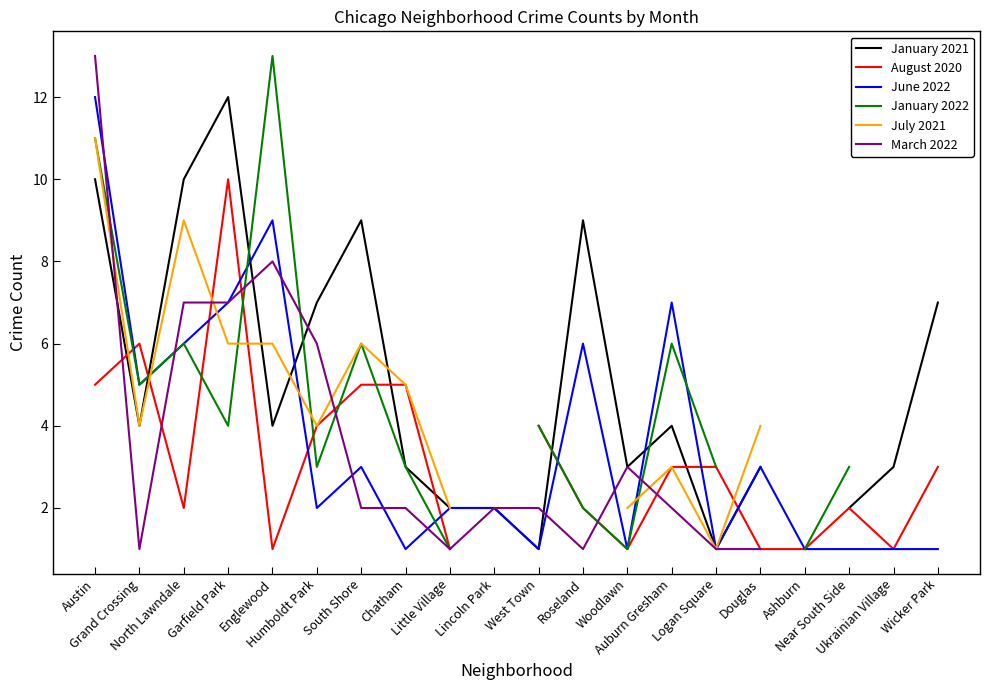

Which series ends up on top after the final intersection of March 2022 and June 2022?

June 2022